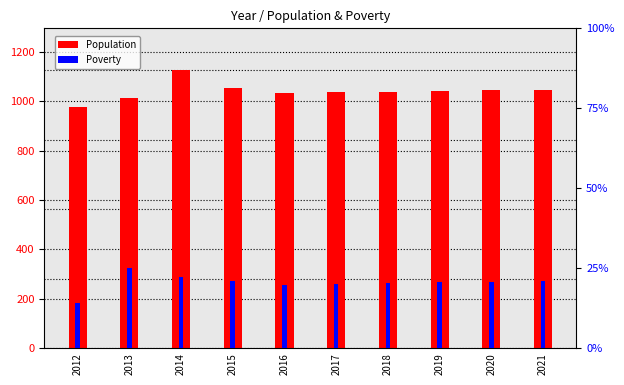

How many bars are there in each group?

2